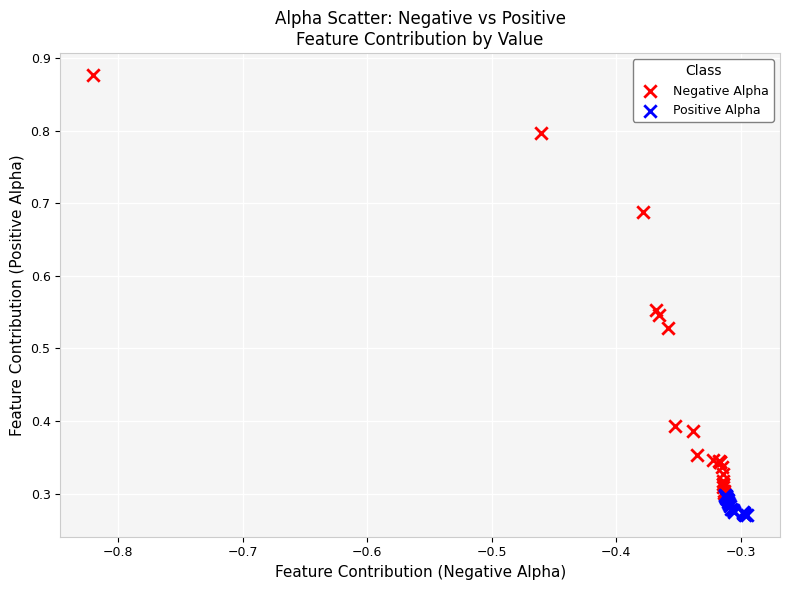

Which series has the largest Y range (max minus min)?

Negative Alpha